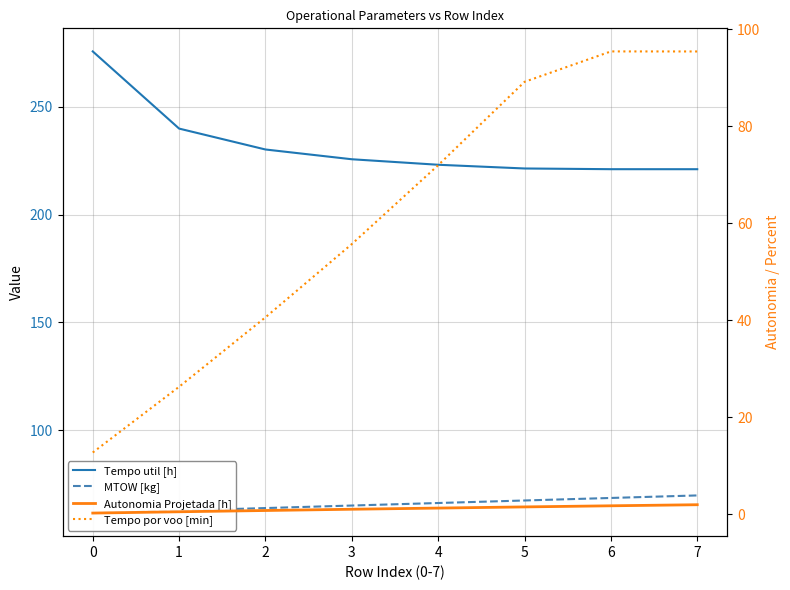

True or false: Autonomia Projetada [h] and Tempo por voo [min] cross at least once.

False